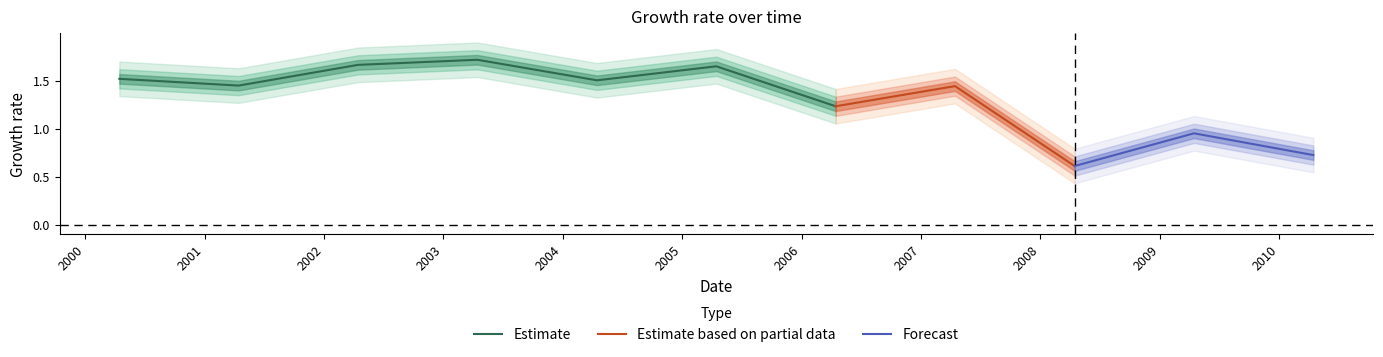

What position from the right is 2009-04-15?

2